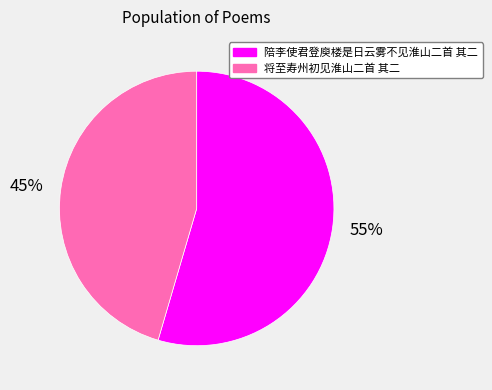

Rank the categories by value from lowest to highest.

将至寿州初见淮山二首 其二, 陪李使君登庾楼是日云雾不见淮山二首 其二